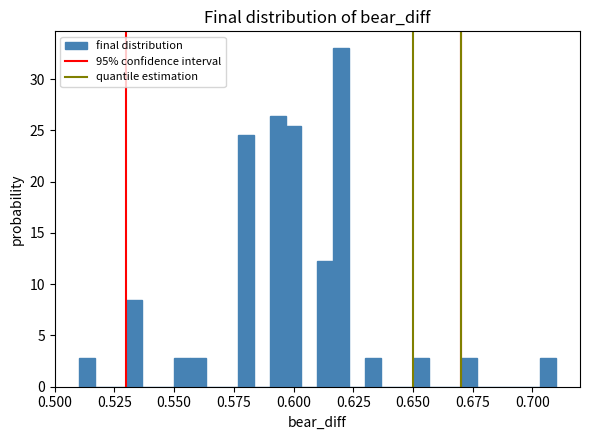

Read against the x-axis, roughly where is the centre of the tallest bar?

0.620